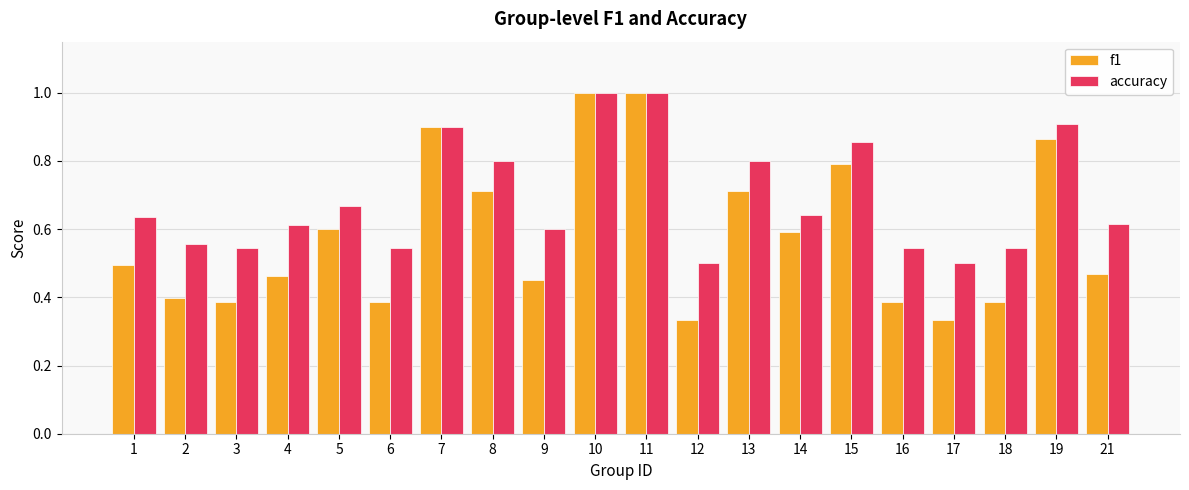

What is the highest value of the f1 series?

1.0